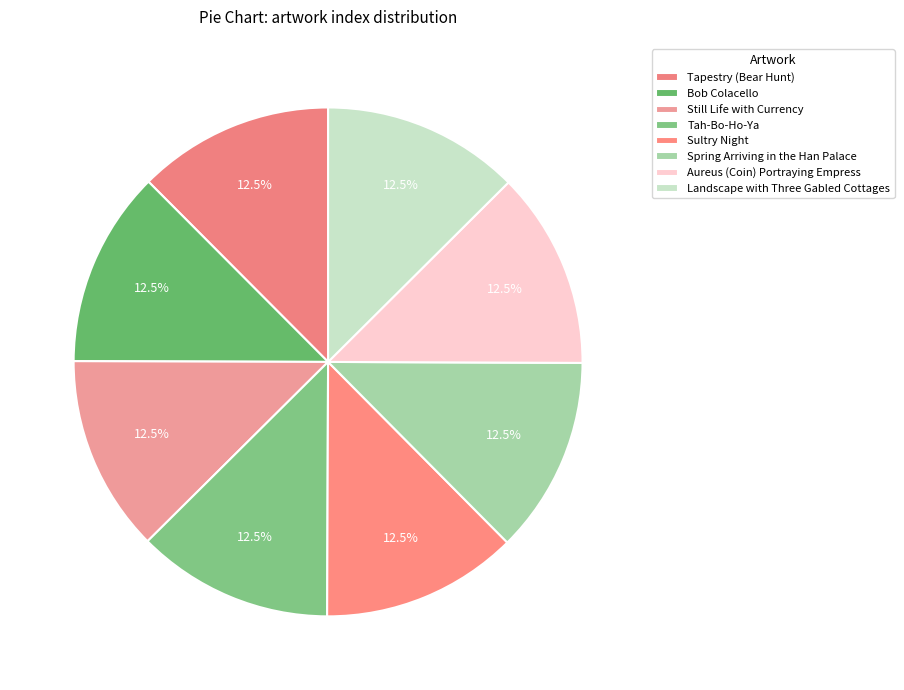

Count the number of slices in the pie.

8